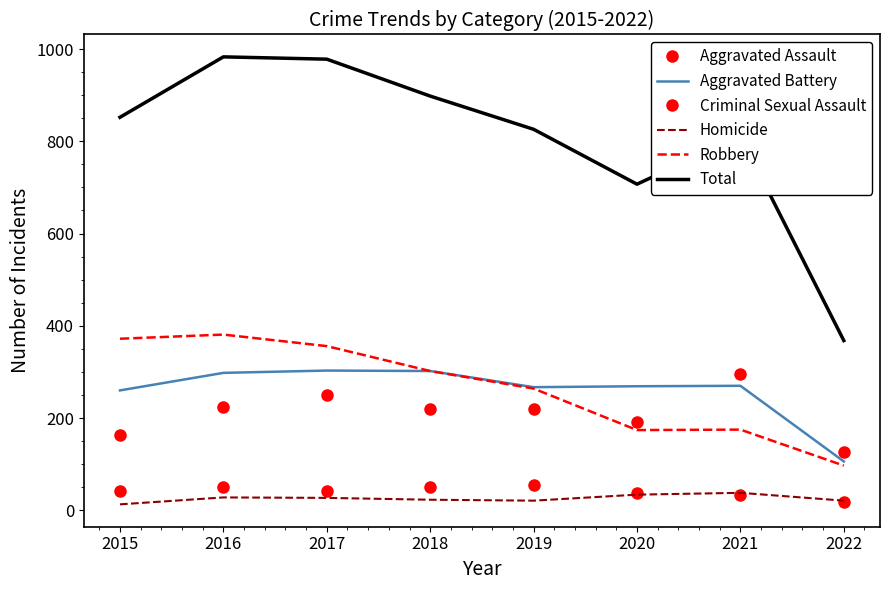

True or false: Aggravated Assault and Total intersect in this chart.

False